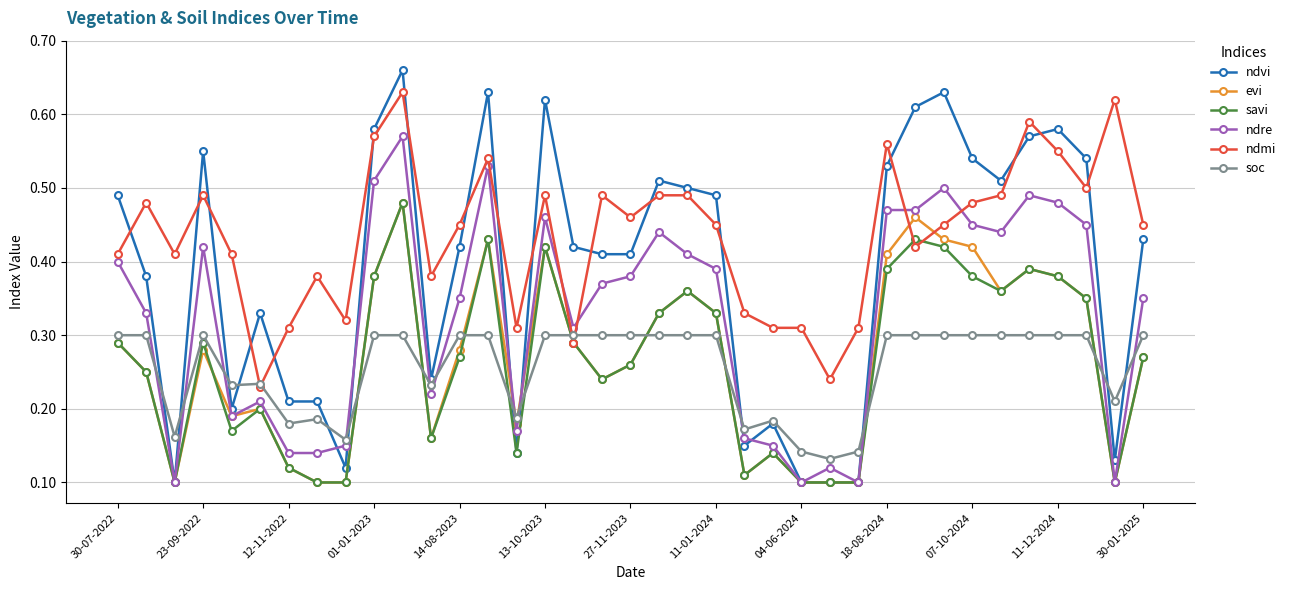

How many soc values are between 0 and 1?

37